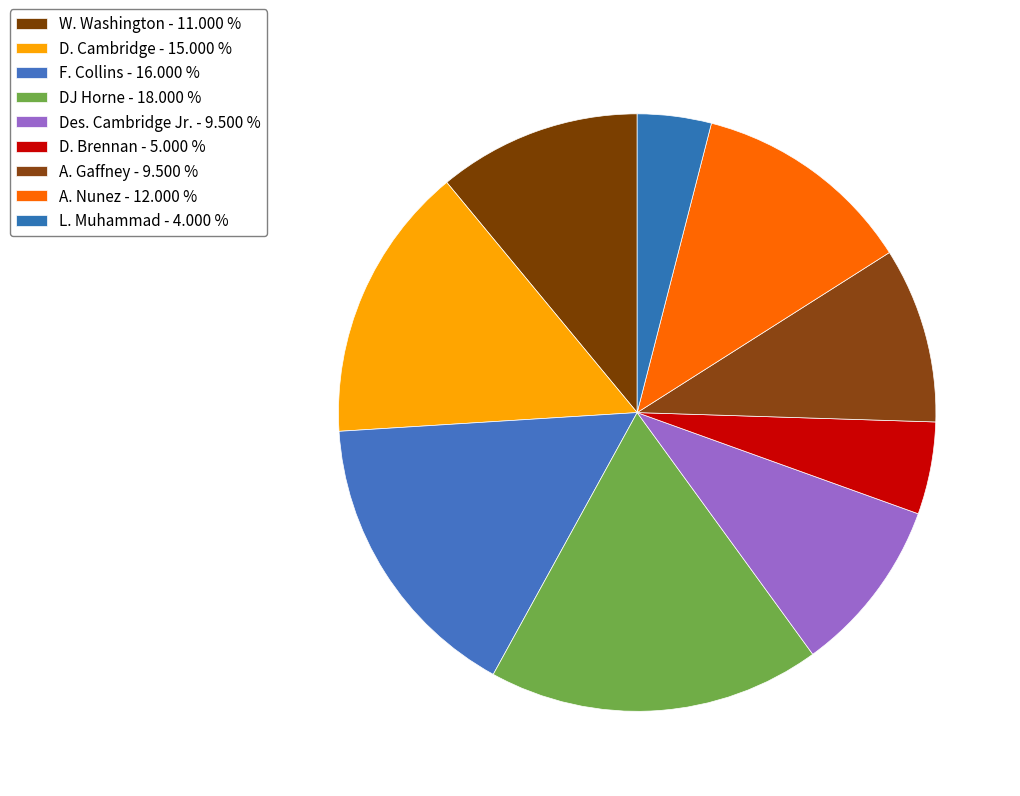

Rank the categories by value from highest to lowest.

DJ Horne, F. Collins, D. Cambridge, A. Nunez, W. Washington, Des. Cambridge Jr., A. Gaffney, D. Brennan, L. Muhammad